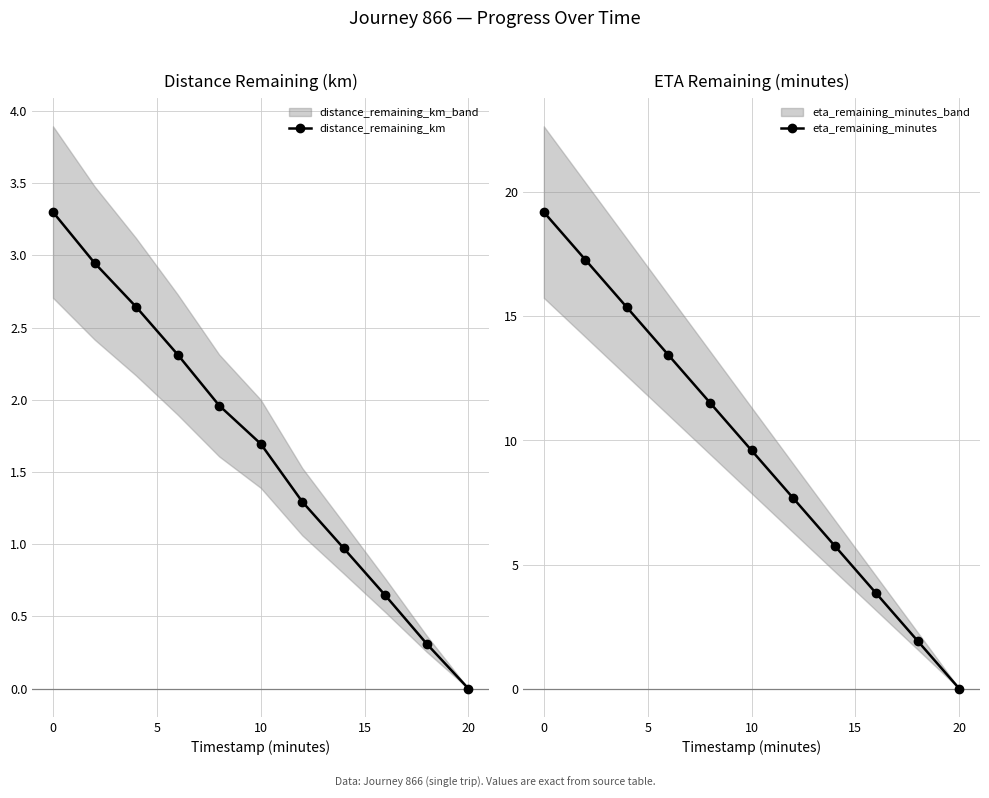

How many values in the distance_remaining_km series are below 1?

4